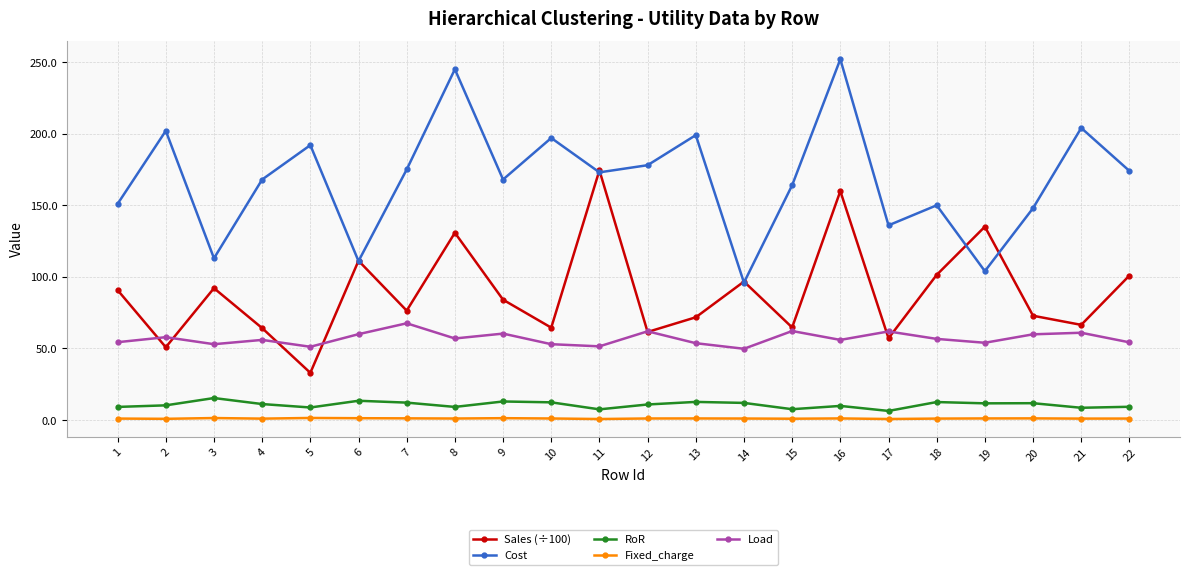

At how many categories does at least one series exceed 6?

22